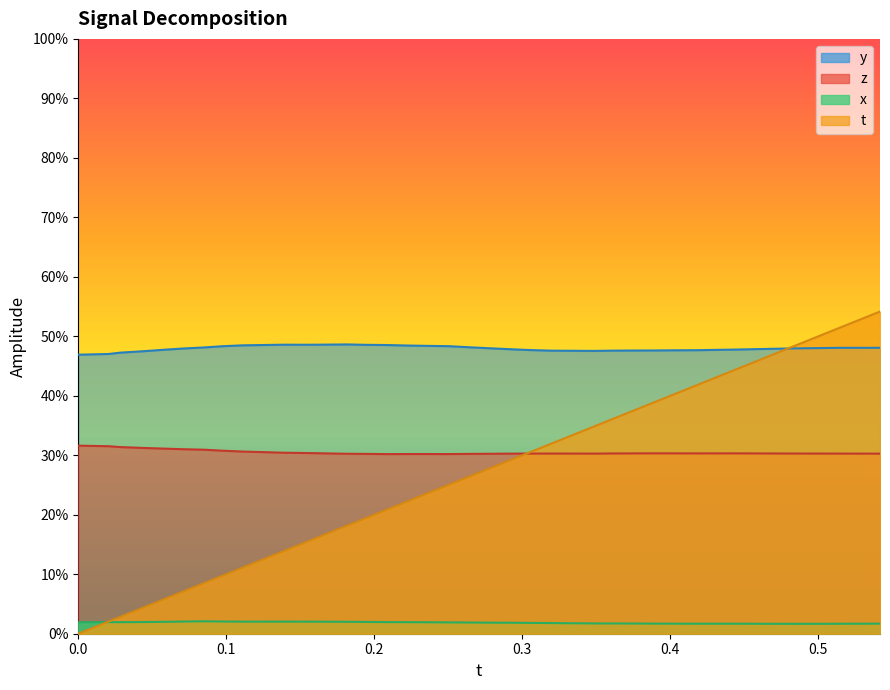

True or false: t and y cross at least once.

True